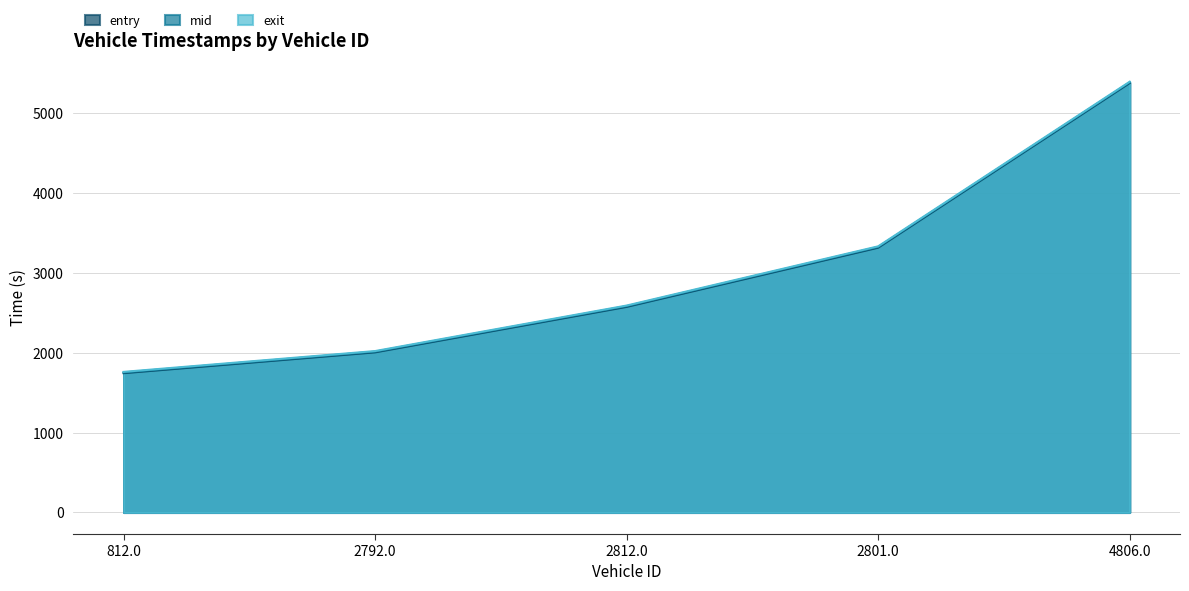

True or false: mid has more than 2 interior local peaks.

False